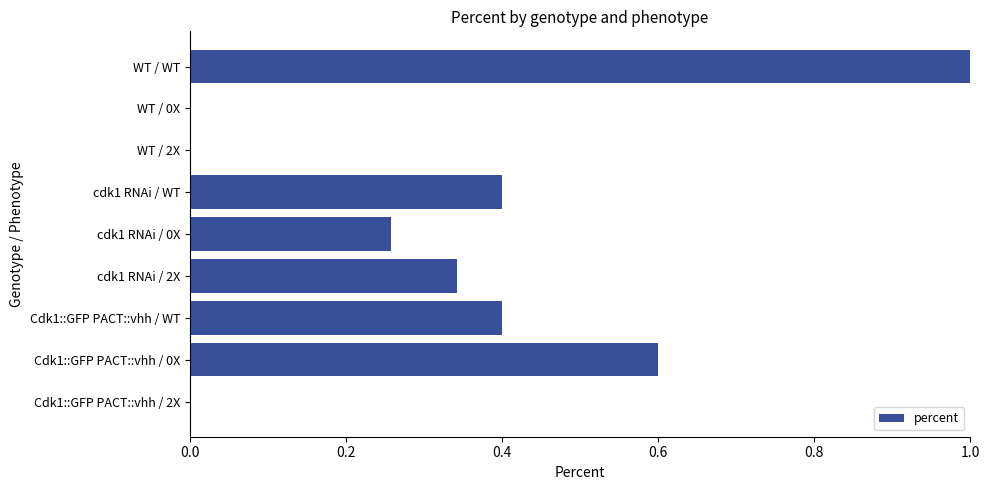

What is the change in value from WT / 0X to cdk1 RNAi / 2X?

+0.3